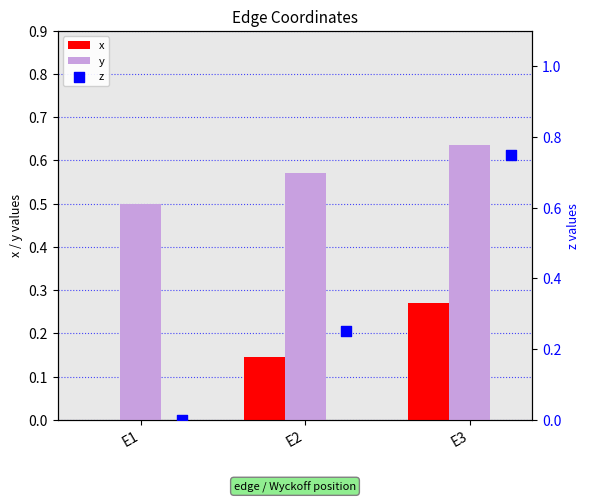

Which series has the largest total across all categories?

y